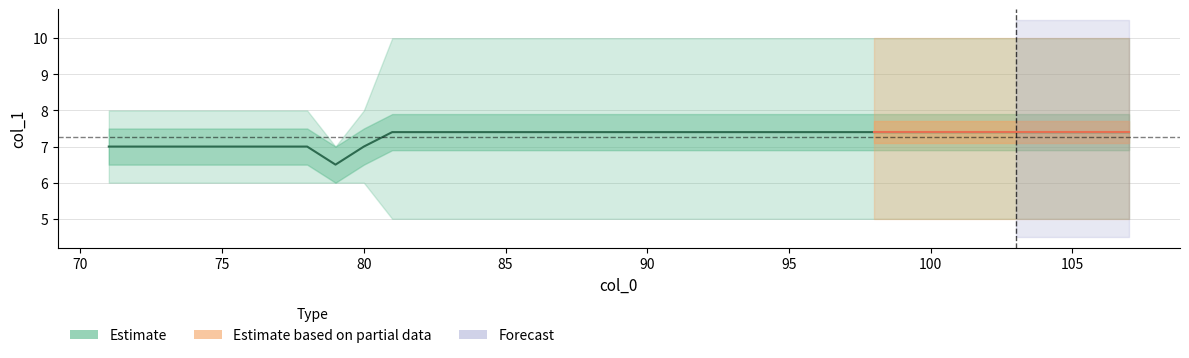

True or false: Estimate has a value of 7.4 at 105.

True